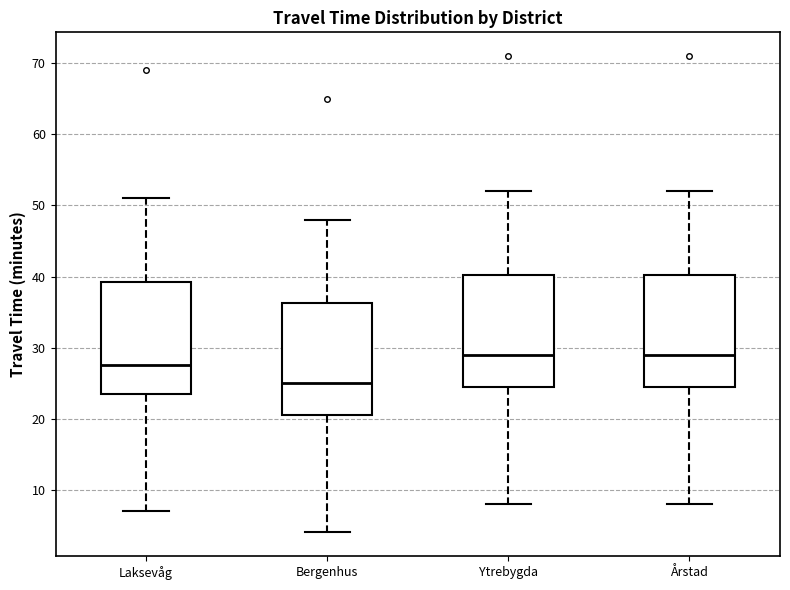

Reading left to right, transcribe this box plot: for each box, give where its median line is, the range the box spans, and where its two whiskers end, as read against the y-axis. The values are not printed on the chart, so give them approximately, as read against the axis.

Laksevåg: median 28, box 24 to 39, whiskers 7 to 51
Bergenhus: median 25, box 21 to 36, whiskers 4 to 48
Ytrebygda: median 29, box 25 to 40, whiskers 8 to 52
Årstad: median 29, box 25 to 40, whiskers 8 to 52